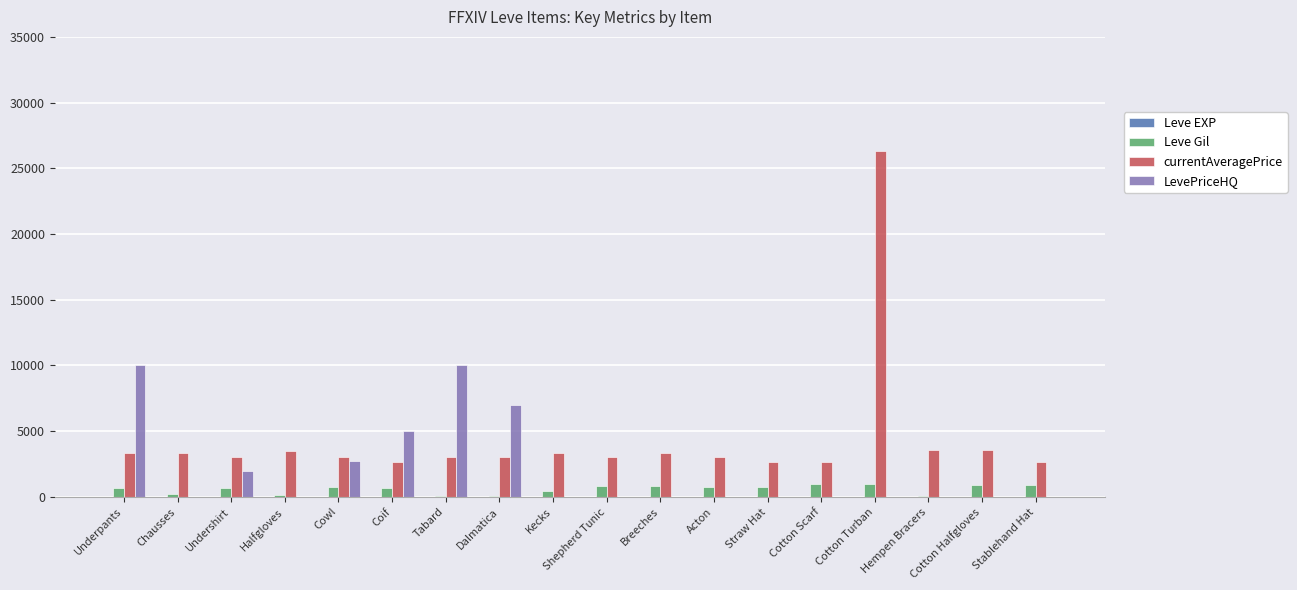

What is the total value across all series at Coif?

8351